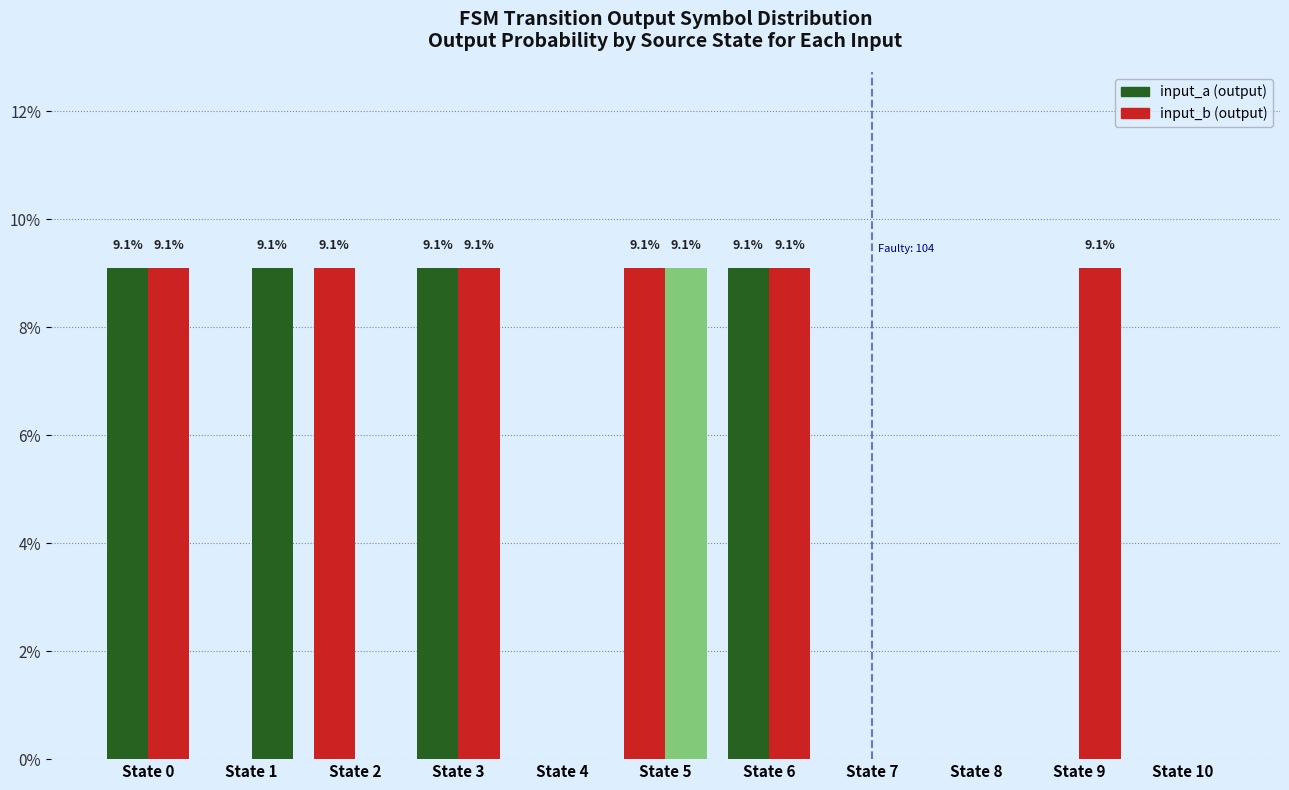

Which has a higher value, State 0 or State 6?

State 0